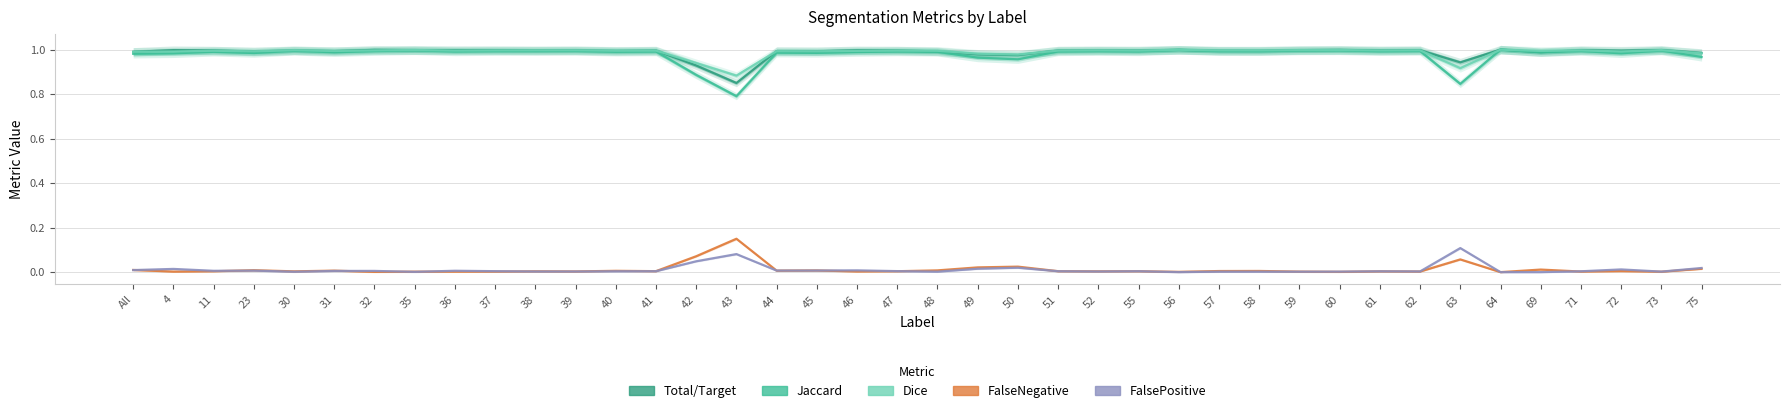

True or false: Jaccard has a value of 1.5 at 62.

False